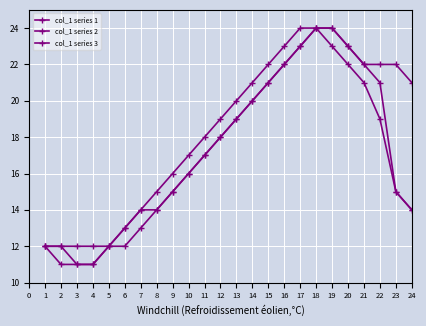

How many lines are shown in the chart?

3